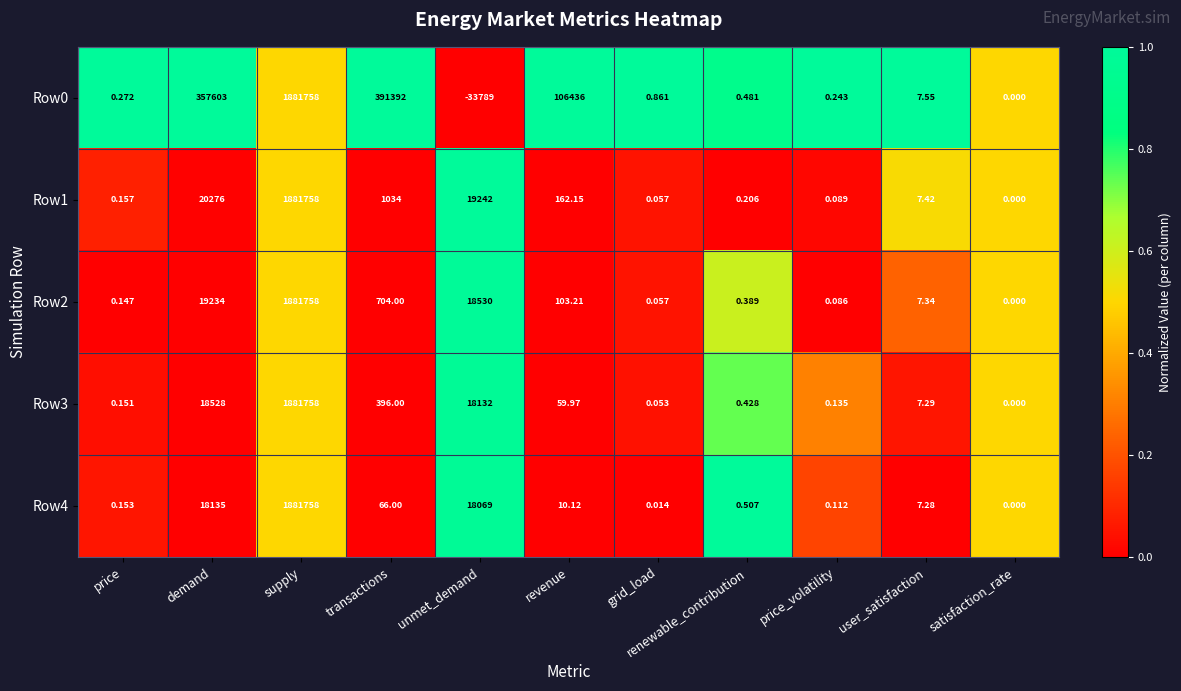

At which label does Row2 reach its peak?

supply